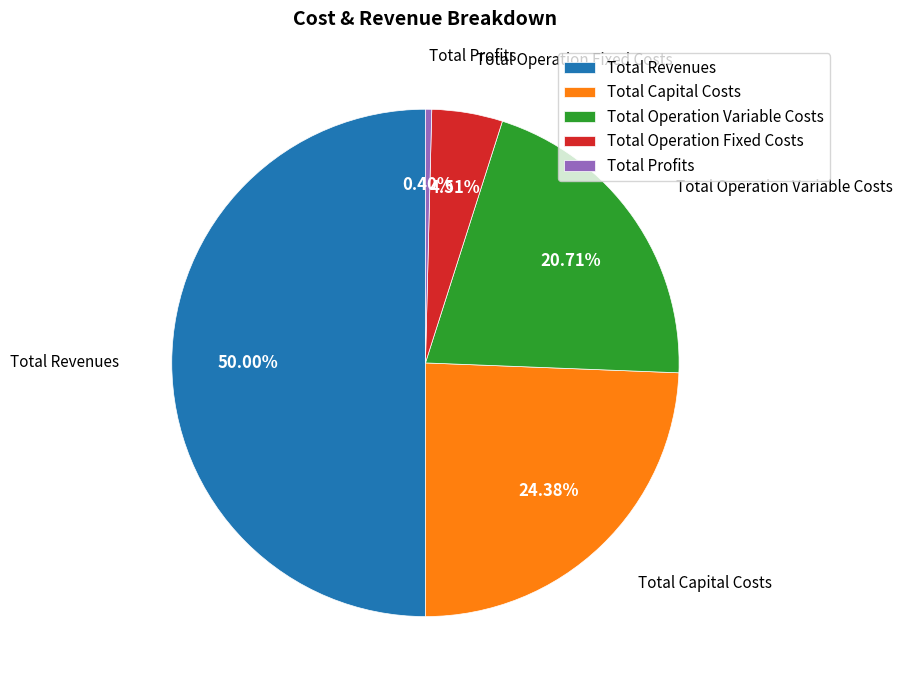

Between Total Capital Costs and Total Operation Variable Costs, which is larger?

Total Capital Costs